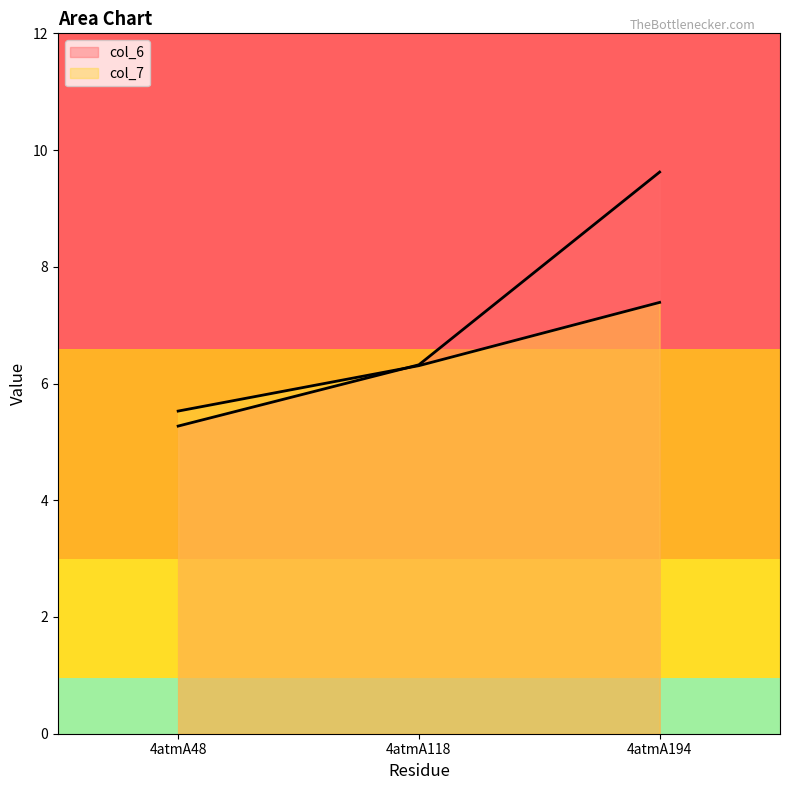

Count the number of categories in the chart.

3